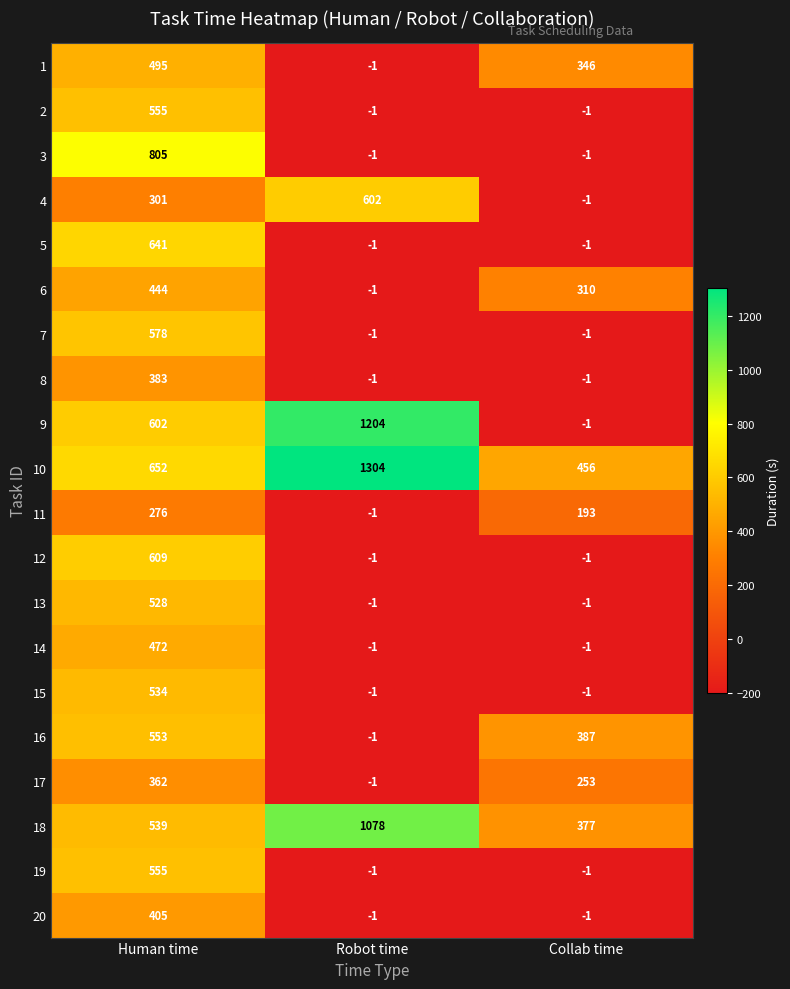

What is the lowest value of the 10 series?

456